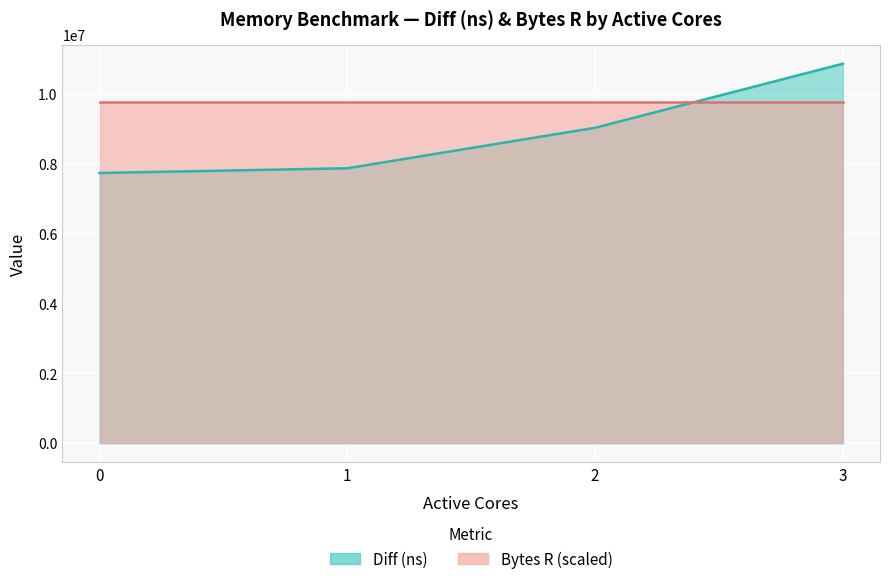

What is the greatest value displayed?

10874096